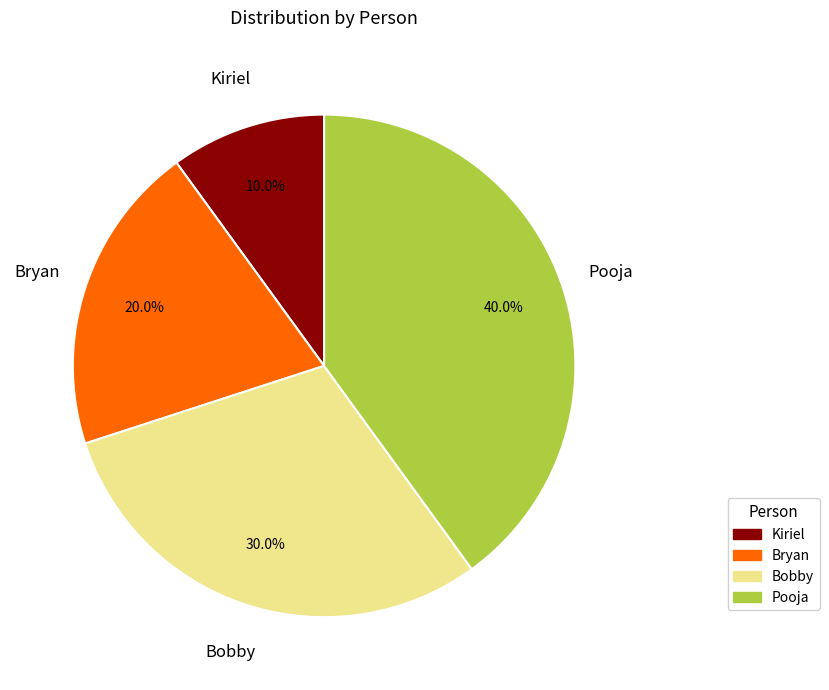

Is it true that Bobby is 30% of the pie?

True